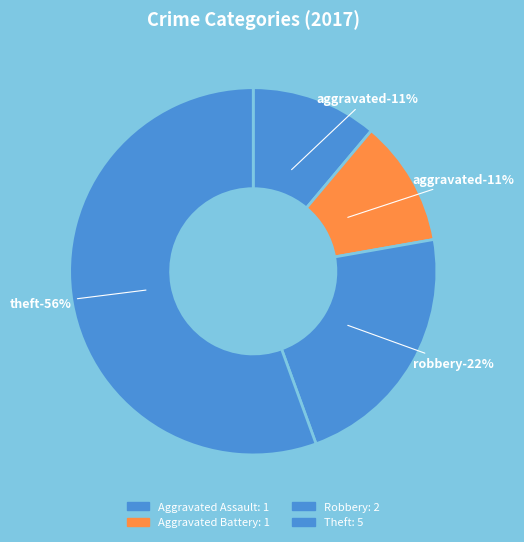

Which slice is the largest?

Theft